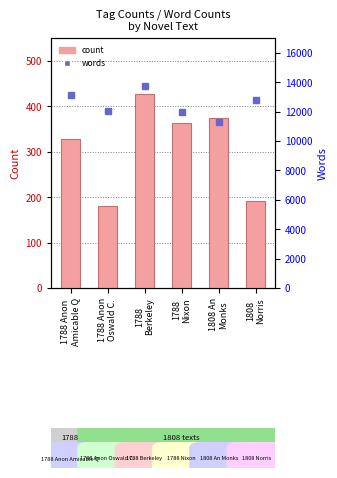

Rank the series by their average value, from lowest to highest.

count, words (rank)